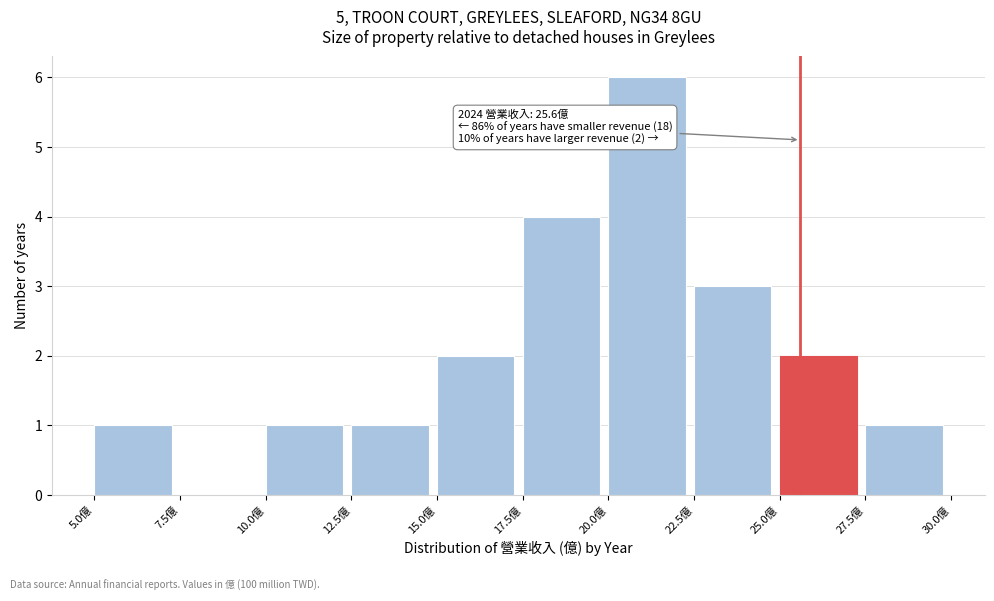

Over which range of the x-axis is the bar tallest?

20.0 to 22.5